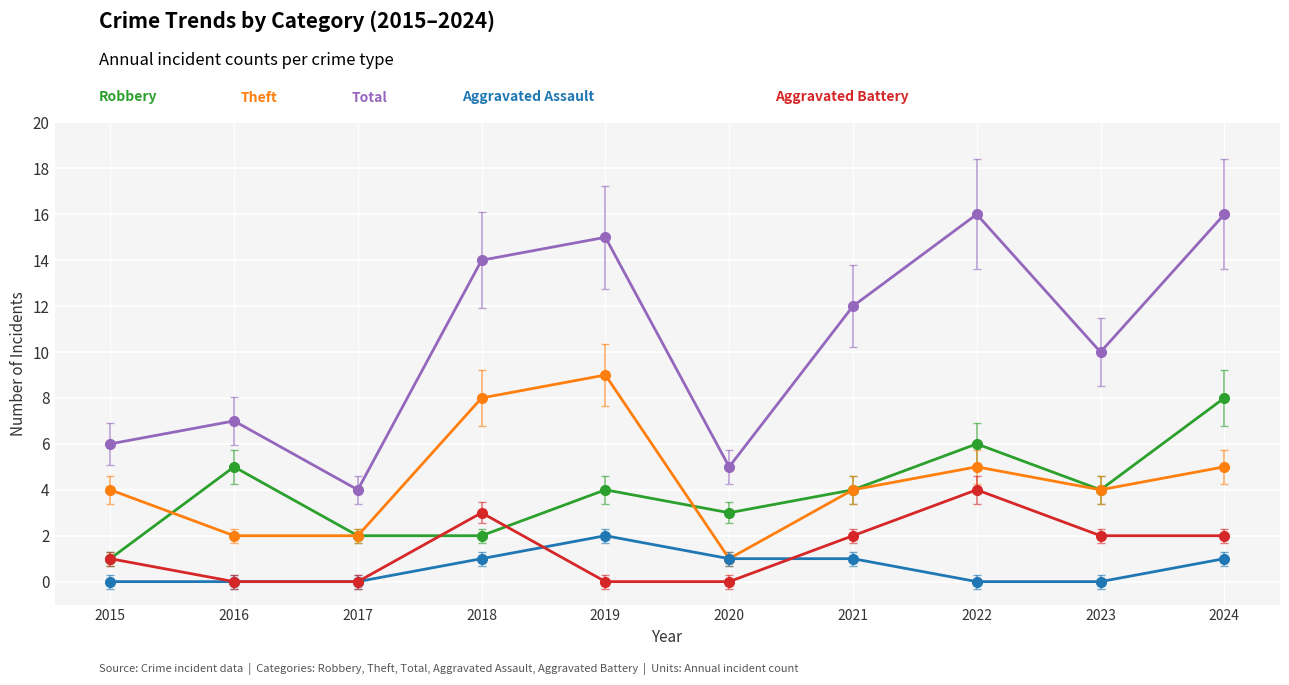

What is the spread (max minus min) of values at 2024?

15